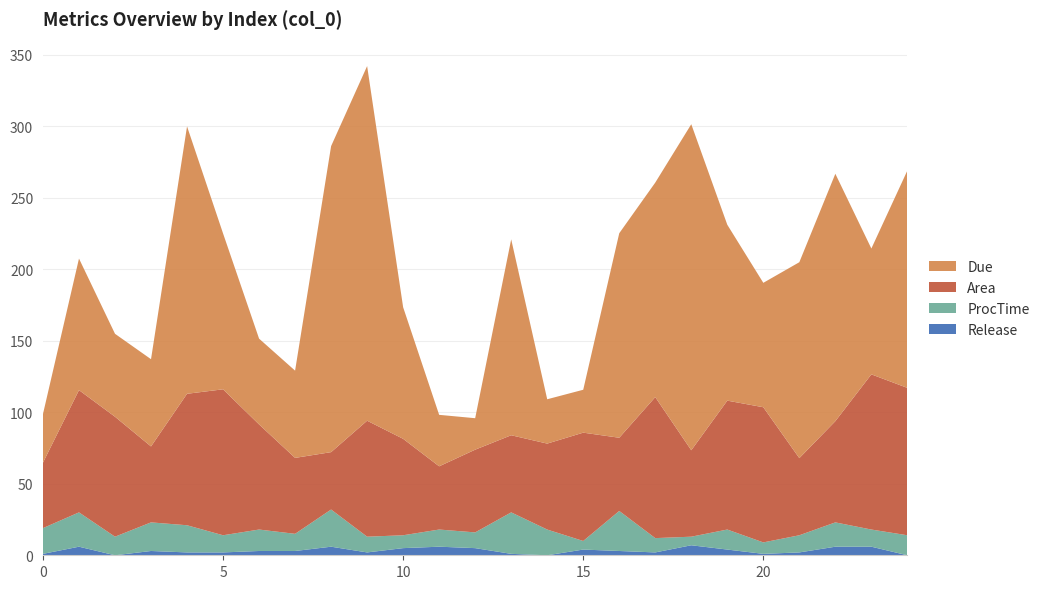

Reading right to left, what are all the values shown in this chart?

Release: 24=0.0	23=6.0	22=6.0	21=2.0	20=1.0	19=4.0	18=7.0	17=2.0	16=3.0	15=4.0	14=0.0	13=1.0	12=5.0	11=6.0	10=5.0	9=2.0	8=6.0	7=3.0	6=3.0	5=2.0	4=2.0	3=3.0	2=0.0	1=6.0	0=1.0
ProcTime: 24=14.0	23=12.0	22=17.0	21=12.0	20=8.0	19=14.0	18=6.0	17=10.0	16=28.0	15=6.0	14=18.0	13=29.0	12=11.0	11=12.0	10=9.0	9=11.0	8=26.0	7=12.0	6=15.0	5=12.0	4=19.0	3=20.0	2=13.0	1=24.0	0=18.0
Due: 24=152.0	23=88.0	22=173.0	21=137.0	20=87.0	19=123.0	18=228.0	17=150.0	16=143.0	15=30.0	14=31.0	13=137.0	12=22.0	11=36.0	10=92.0	9=248.0	8=214.0	7=61.0	6=60.0	5=109.0	4=187.0	3=61.0	2=58.0	1=92.0	0=34.0
Area: 24=103.0	23=108.5	22=70.8	21=53.9	20=94.5	19=90.1	18=60.4	17=98.6	16=51.2	15=75.8	14=60.1	13=53.9	12=57.9	11=44.2	10=67.4	9=81.1	8=40.1	7=53.1	6=73.5	5=102.1	4=91.9	3=53.1	2=83.9	1=85.5	0=45.8